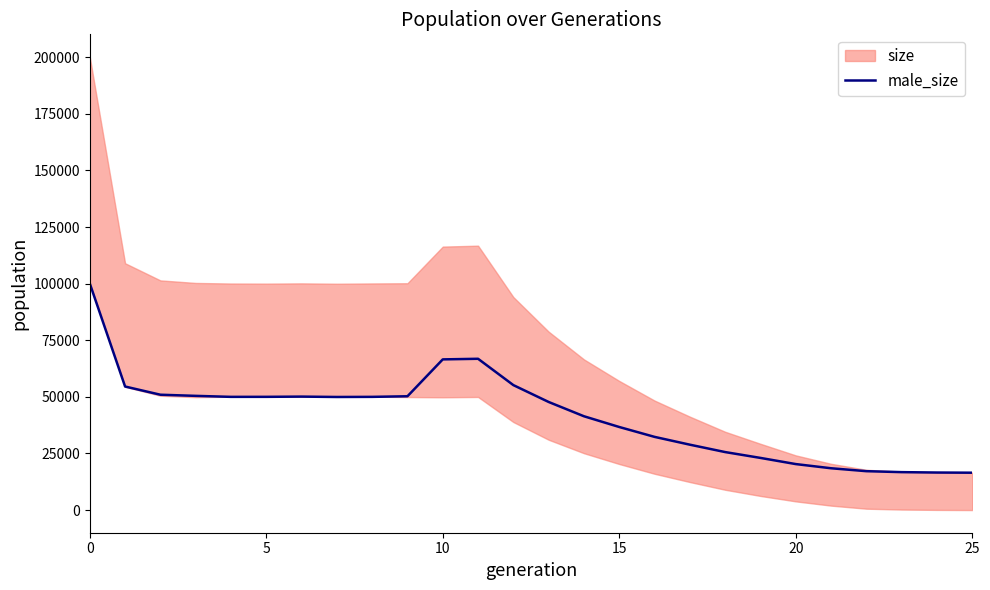

Is it true that male_size equals 100072 at 0?

True